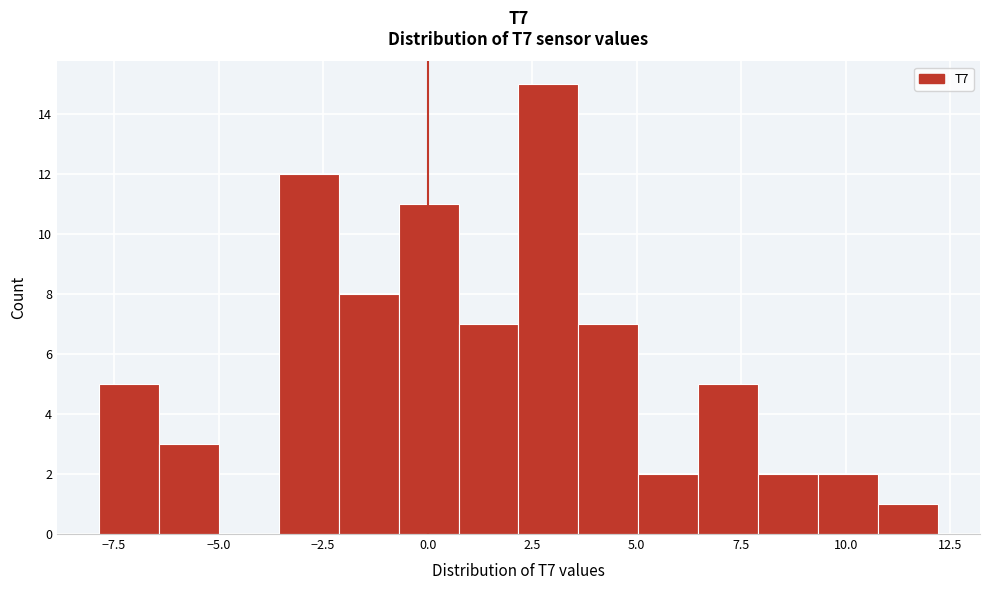

Around what value on the x-axis is the tallest bar? Give the approximate position of its centre, as read against the axis.

3.0